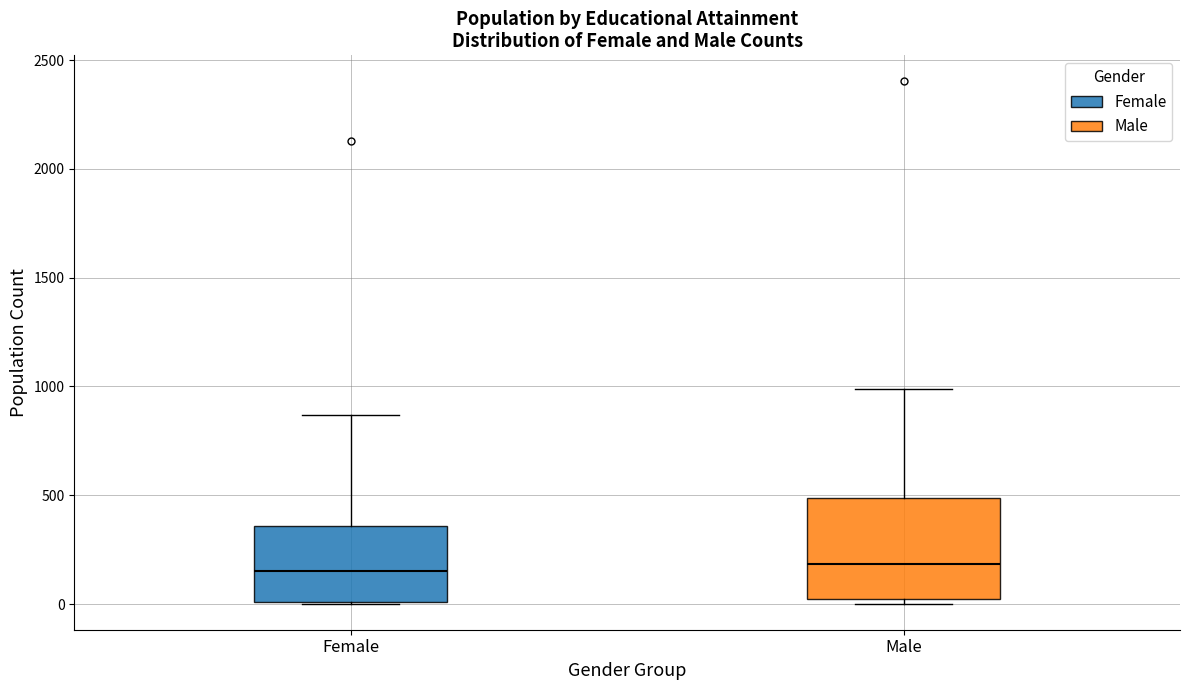

Reading left to right, read every box against the y-axis: the position of its median line, the range the box covers, and the ends of its whiskers. The values are not printed on the chart, so give them approximately, as read against the axis.

Female: median 150, box 0 to 350, whiskers 0 to 850
Male: median 200, box 0 to 500, whiskers 0 (just below the box's lower edge) to 1000